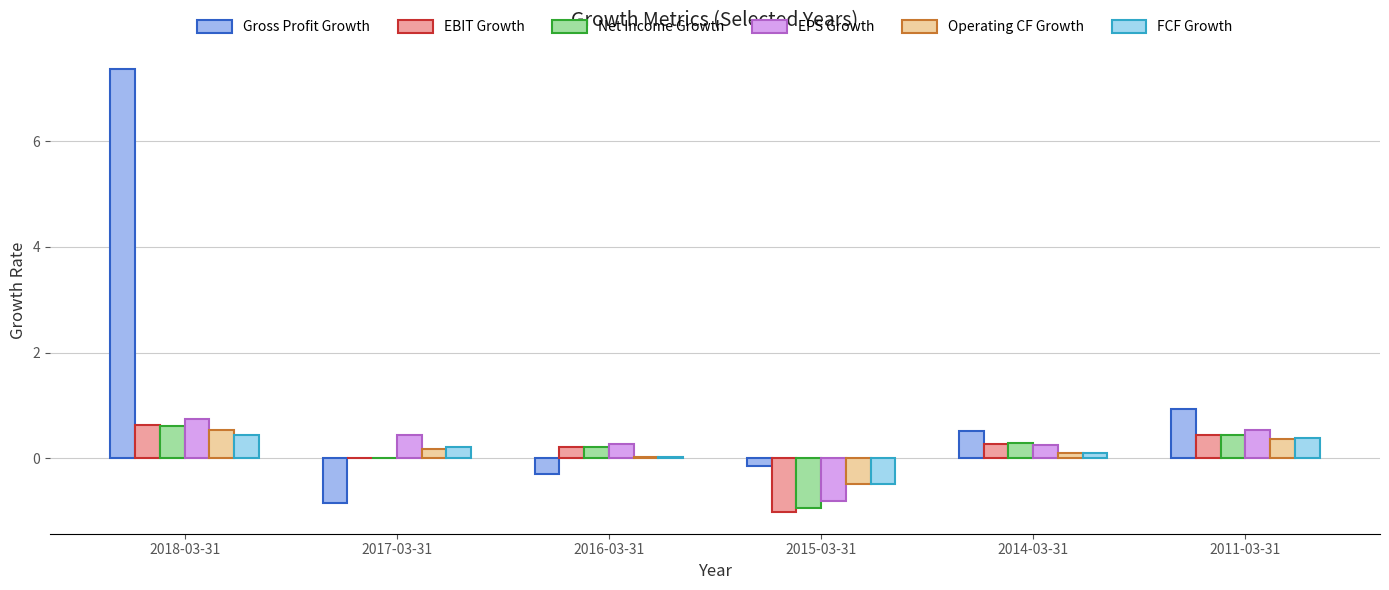

Where is EBIT Growth nearest to the value 0?

2017-03-31